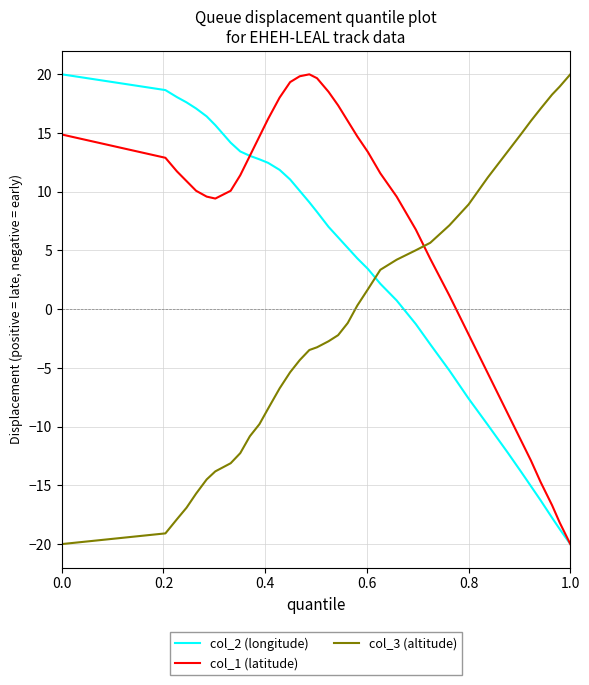

Is this an area chart (filled region under the line)?

No